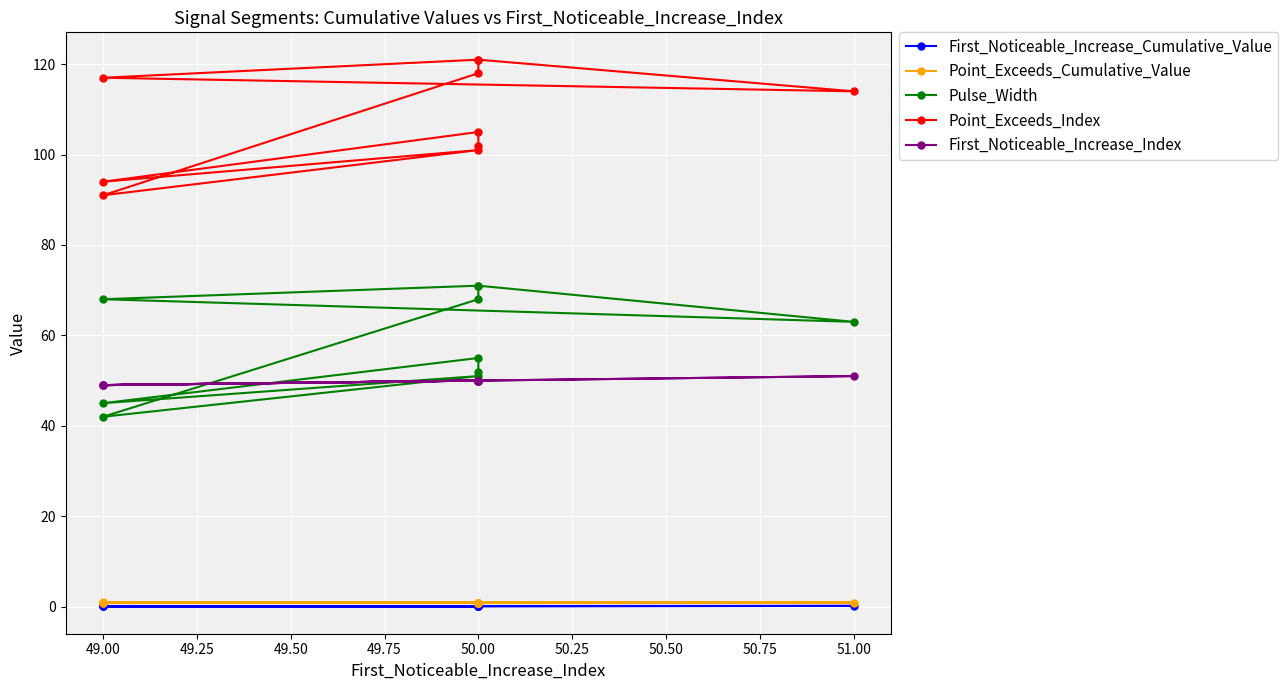

Where is the first local minimum for Pulse_Width?

51.00